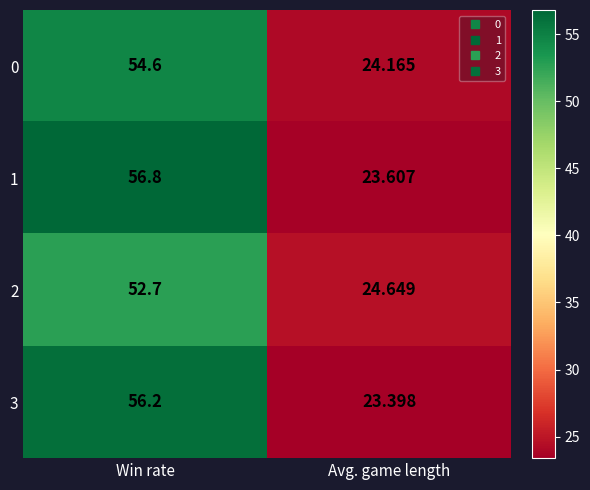

At which label does 1 reach its minimum?

Avg. game length